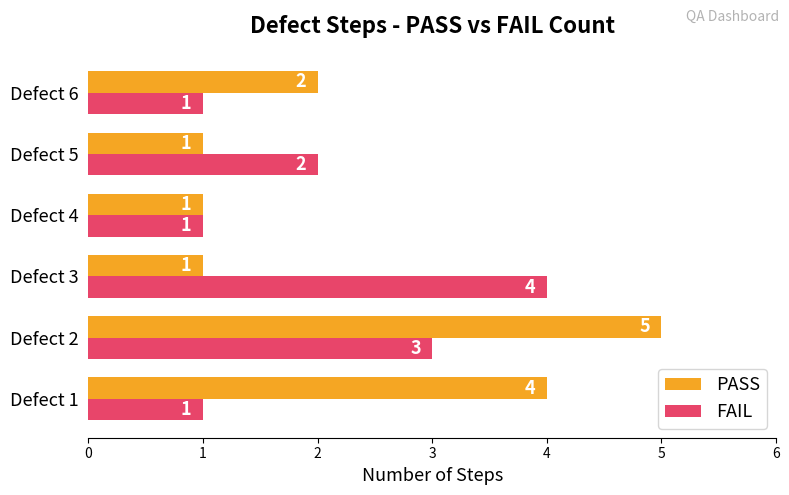

What is the average value of the FAIL series?

2